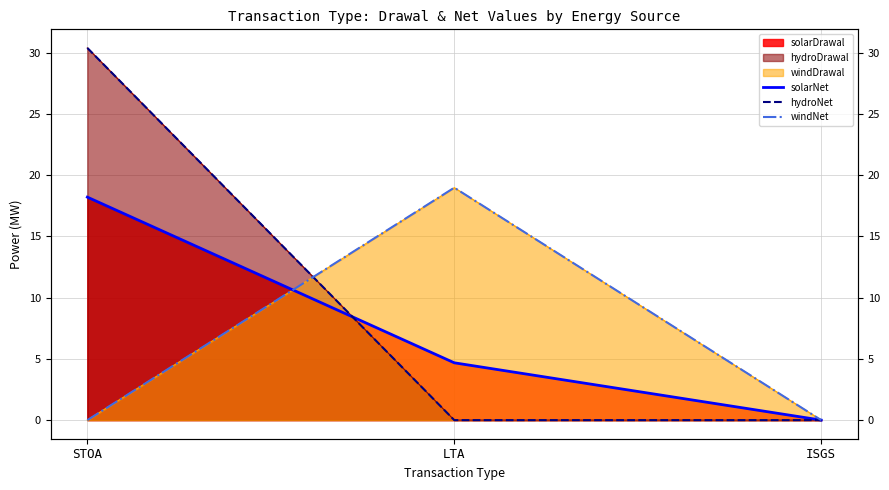

Which series has the largest range (max minus min)?

hydroNet